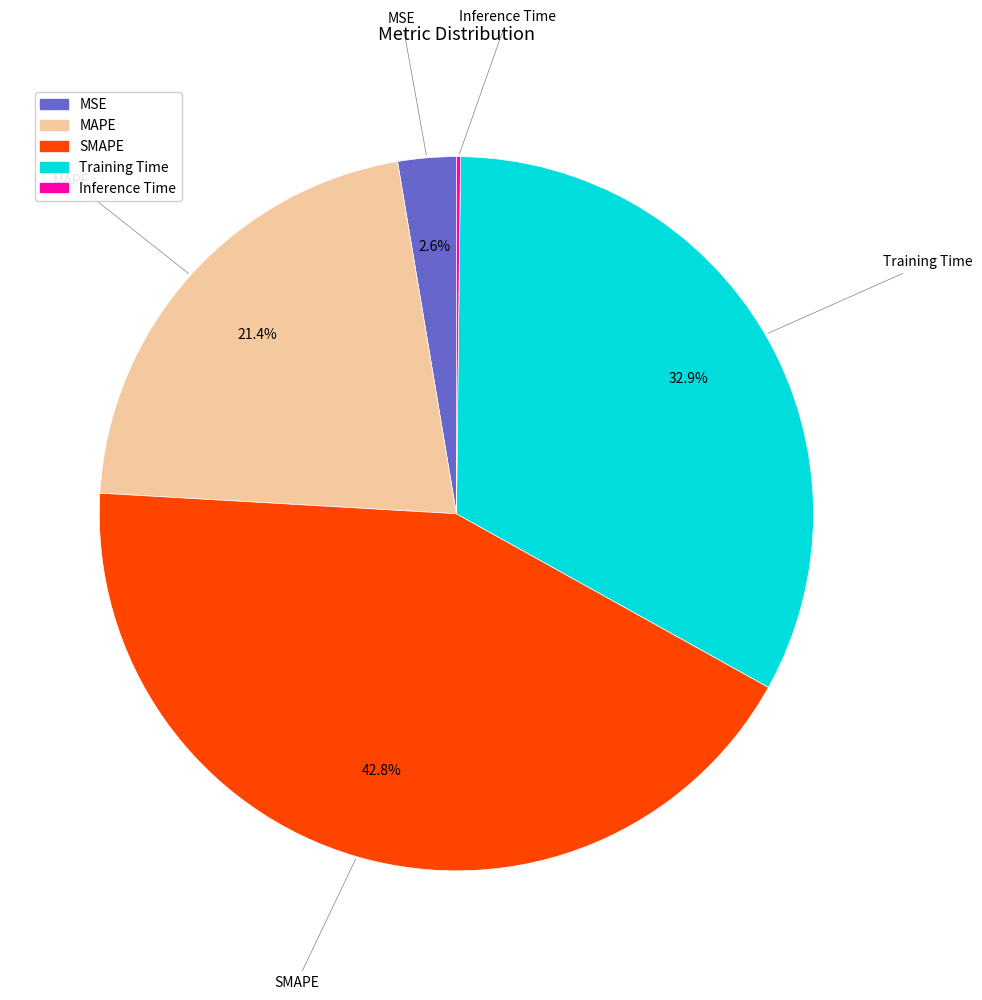

Which slice is the largest?

SMAPE